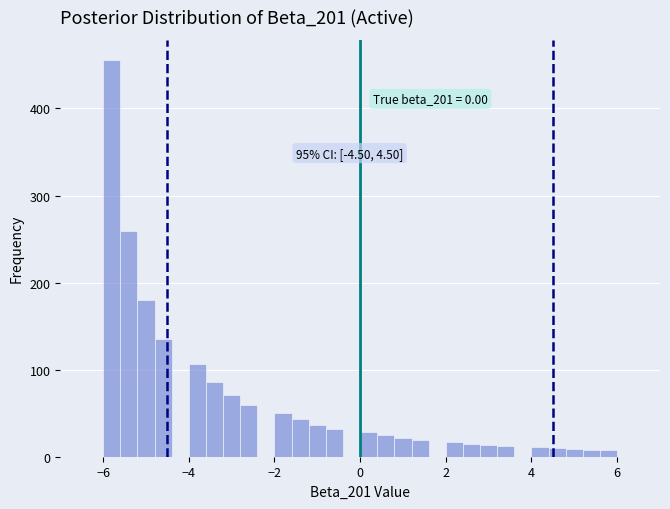

Around what value on the x-axis is the tallest bar? Give the approximate position of its centre, as read against the axis.

-5.8